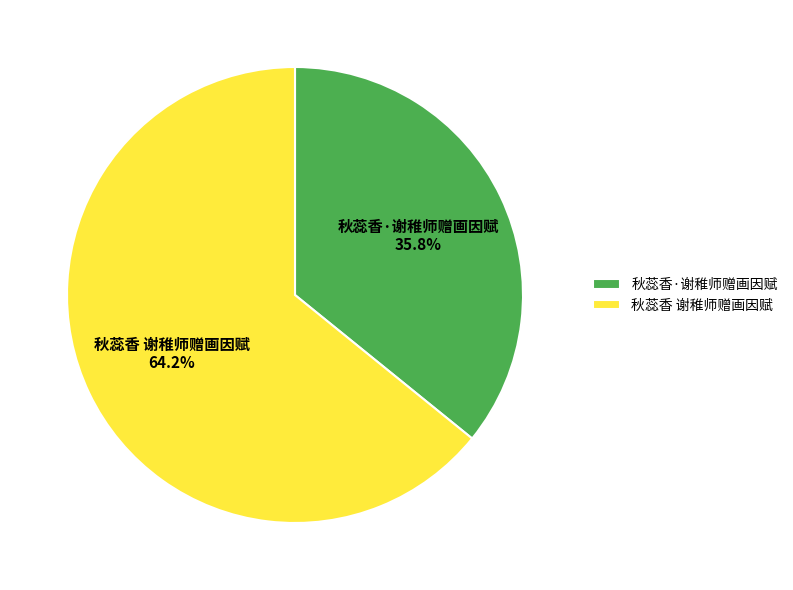

Count the number of slices in the pie.

2